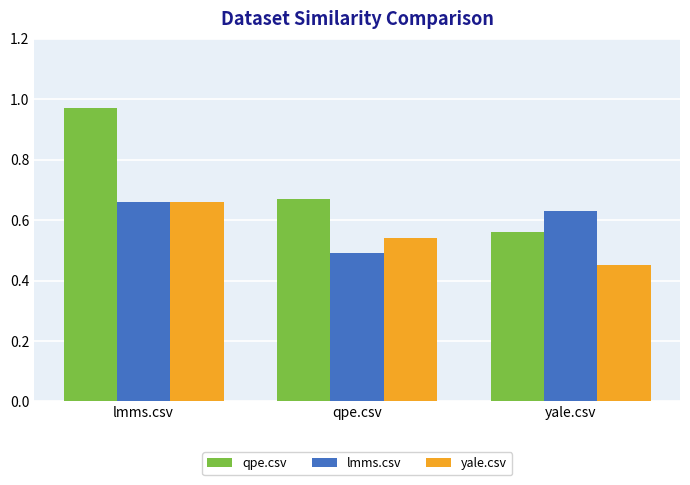

What is the sum of all yale.csv values?

1.7